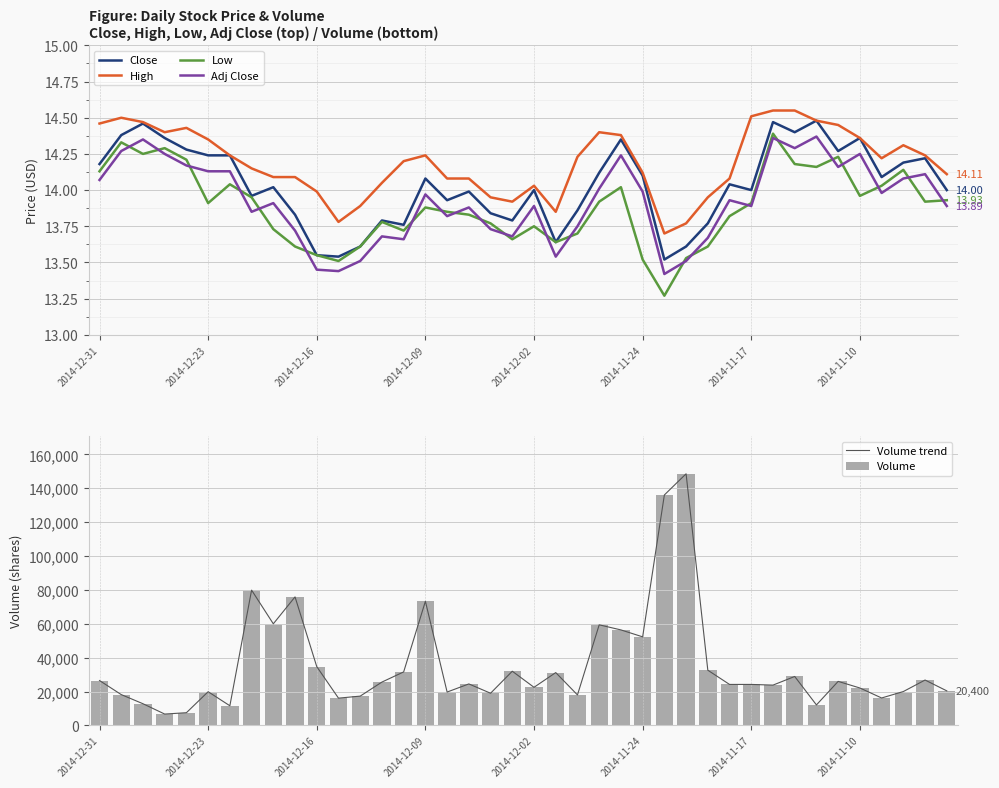

What is the difference between the Low values at 27 and 12?

0.1